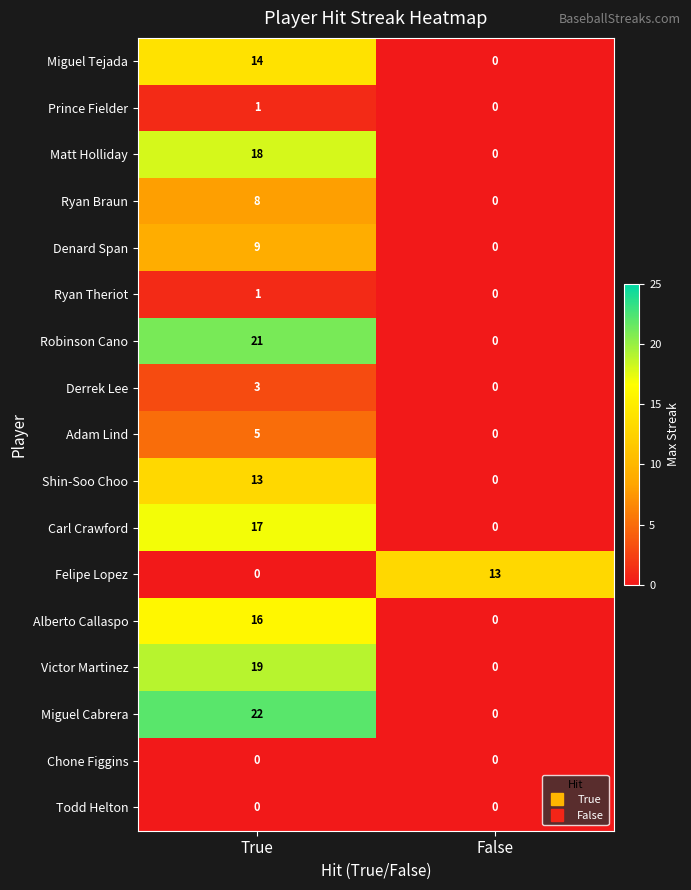

True or false: Prince Fielder has a value of 1 at False.

False